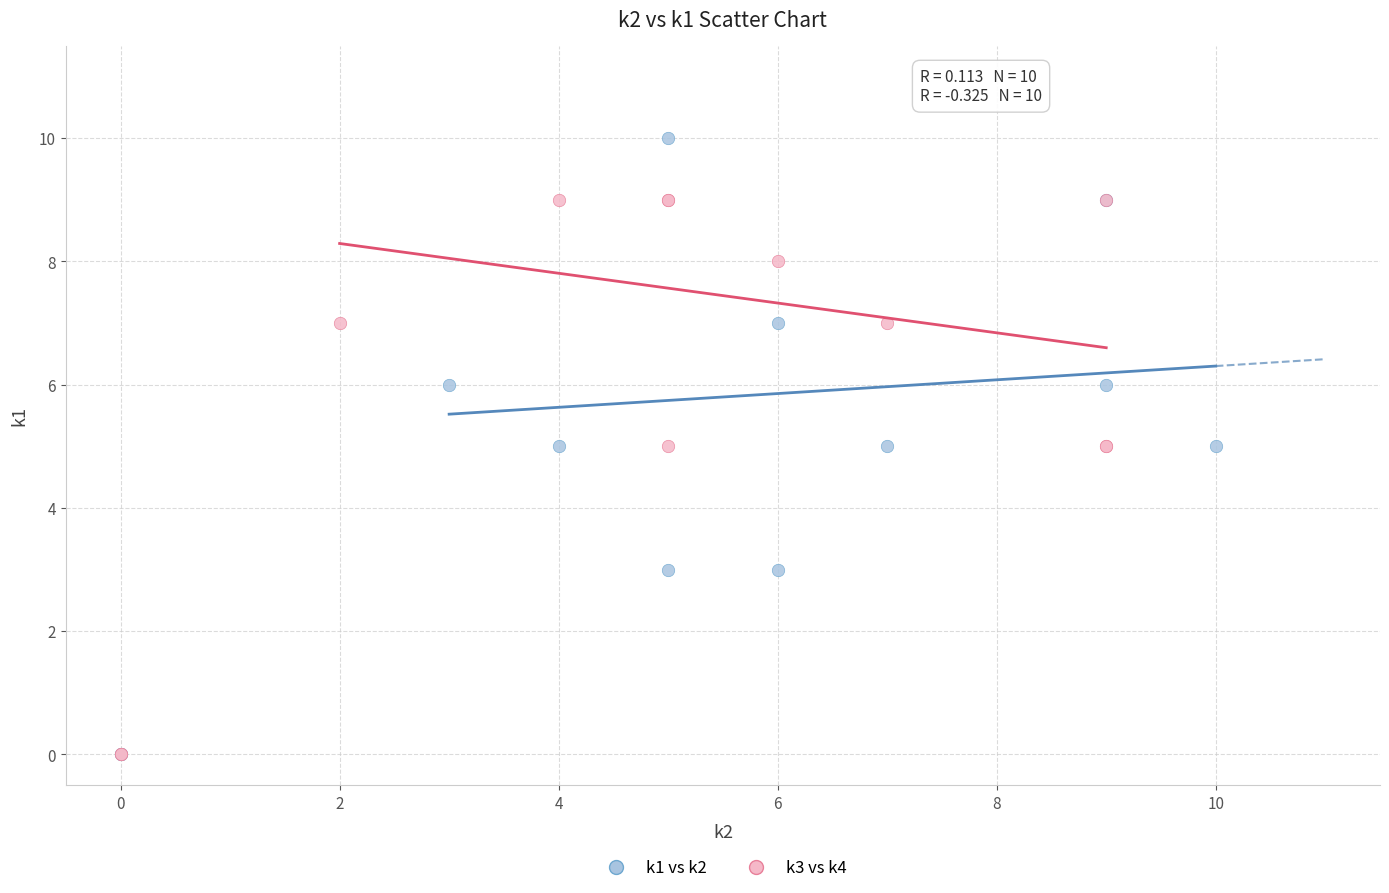

Which series contains the highest Y value?

k1 vs k2